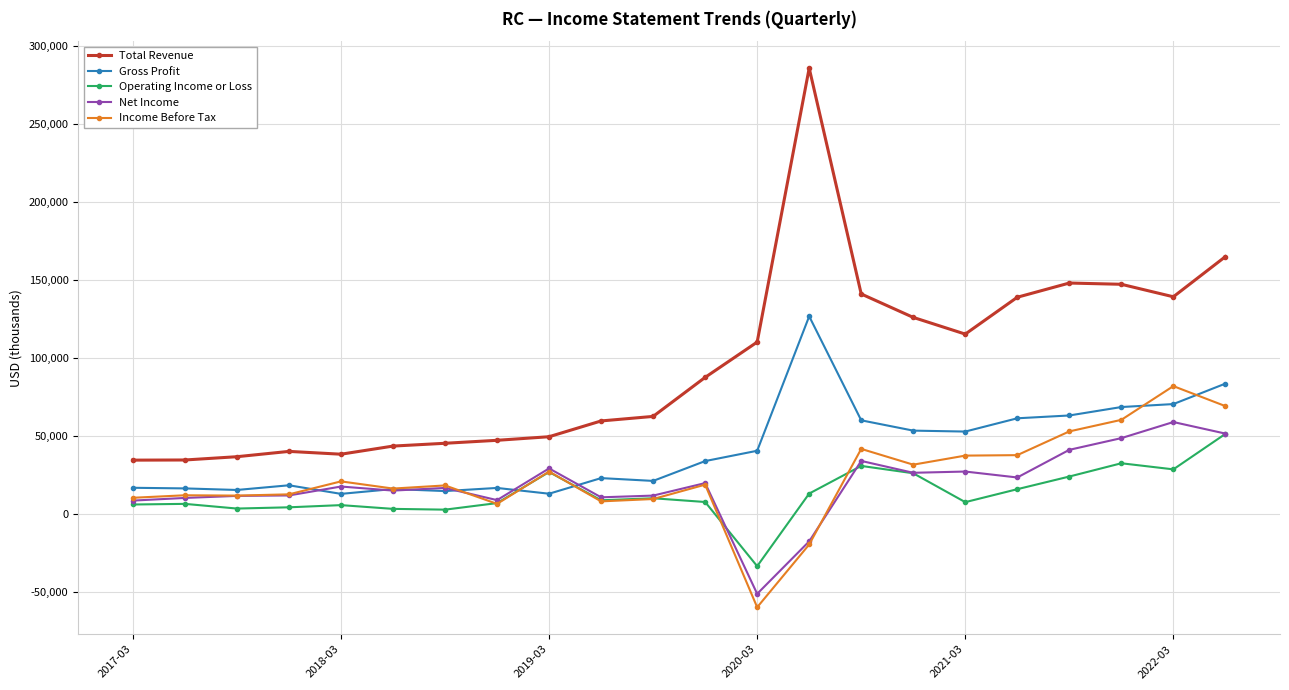

What is the maximum value for Gross Profit?

126800